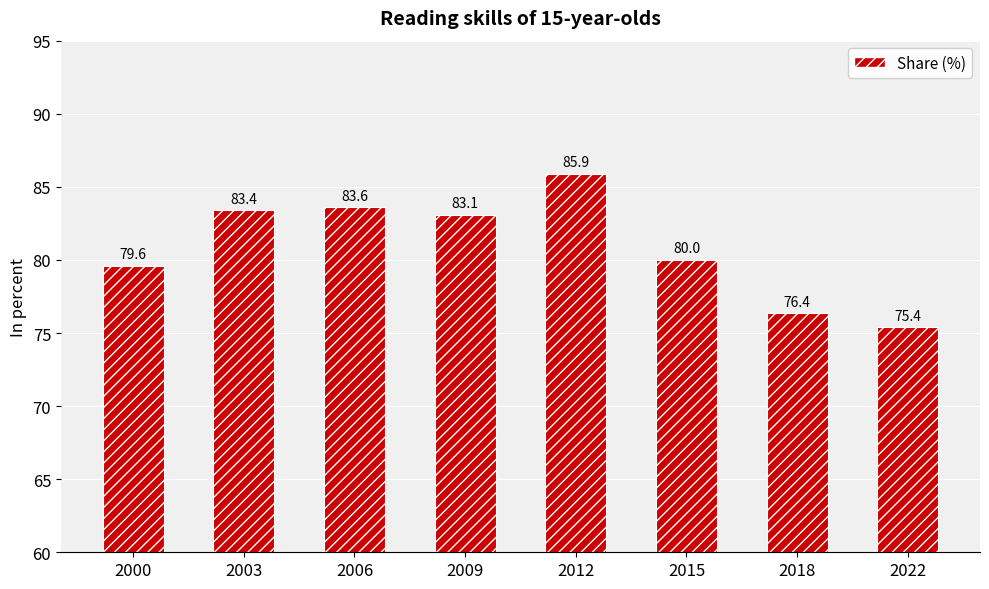

Does the chart contain stacked bars?

No